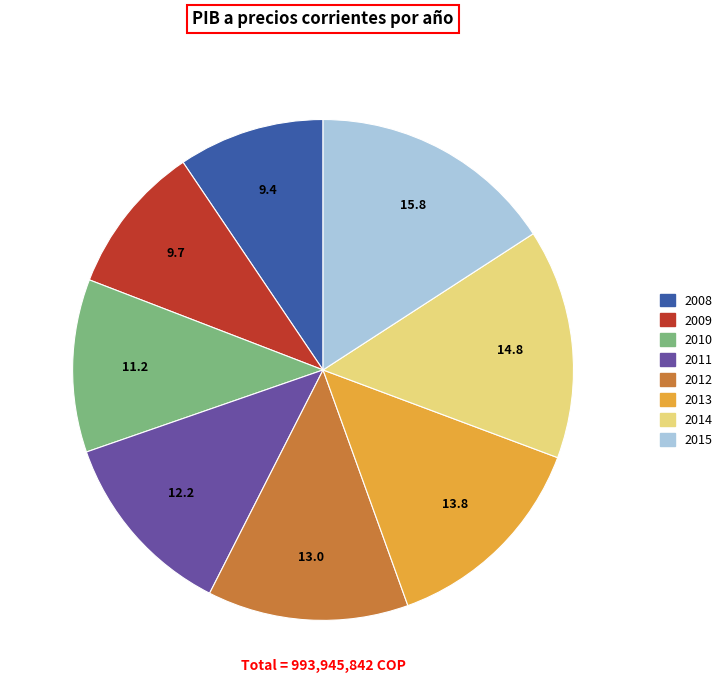

Does 2014 account for over 50% of the chart?

No